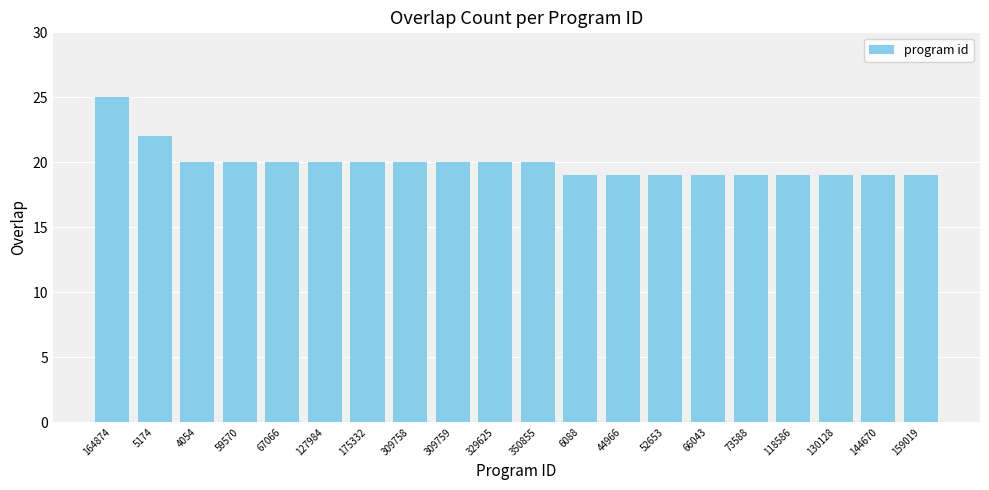

Between 5174 and 159019, which is larger?

5174